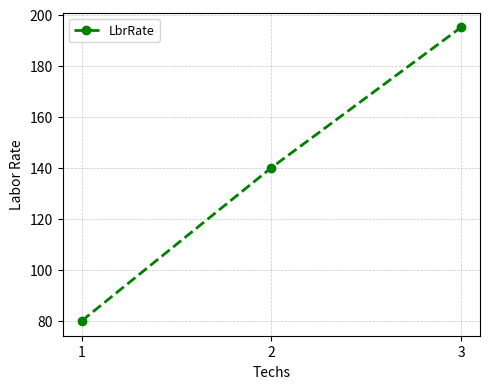

How many series are shown in this chart?

1